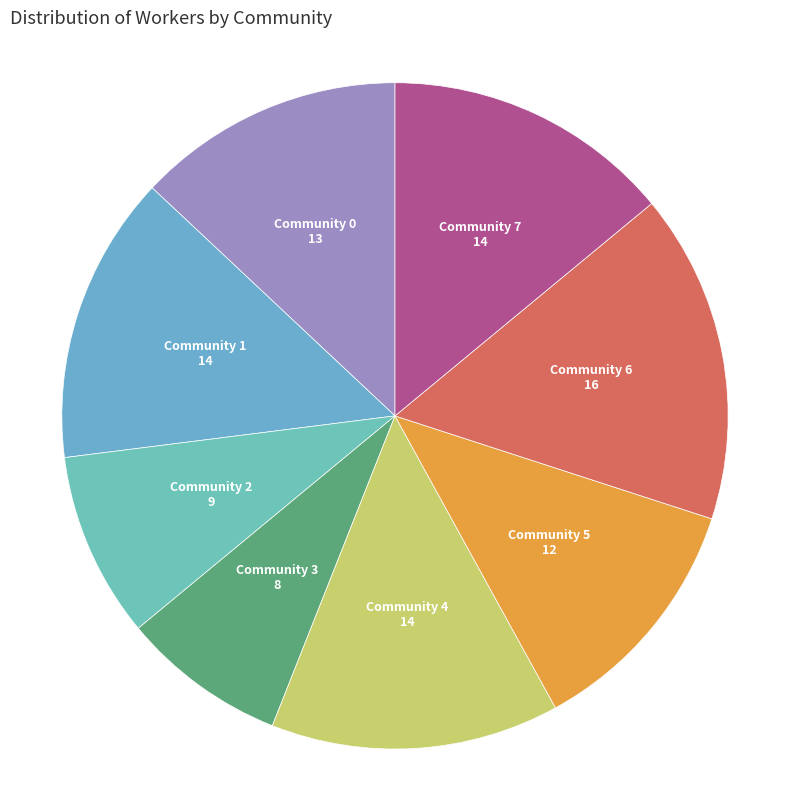

Which category has the smallest portion of the pie?

Community 3